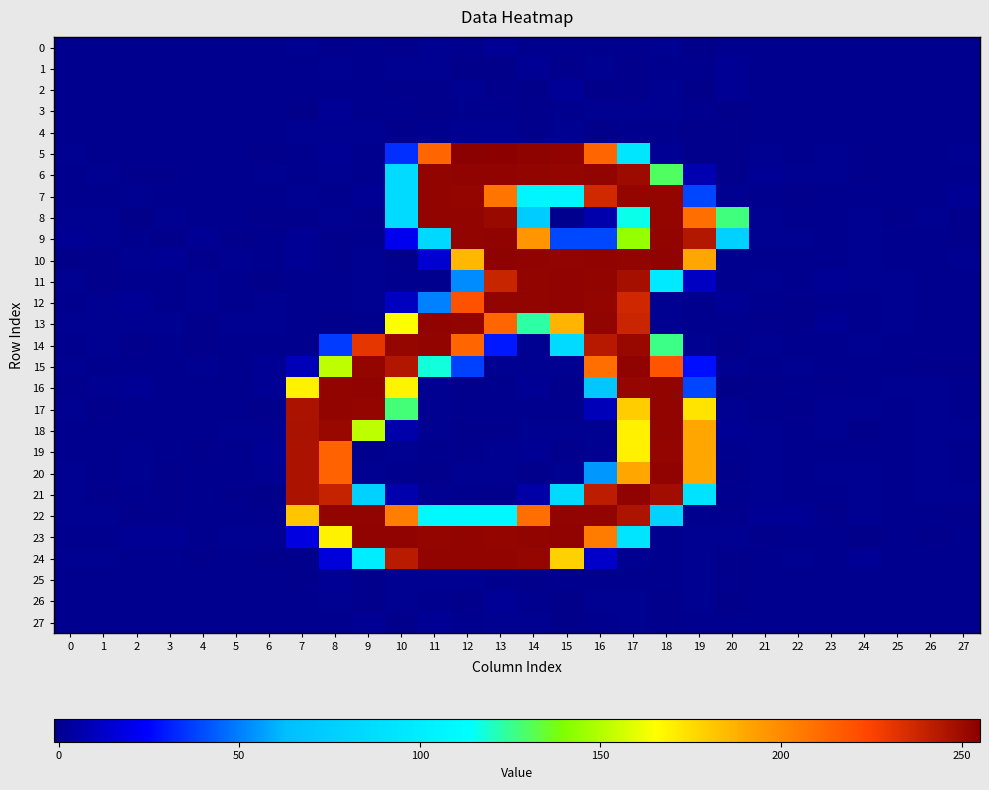

At which category is the sum across all series the highest?

17